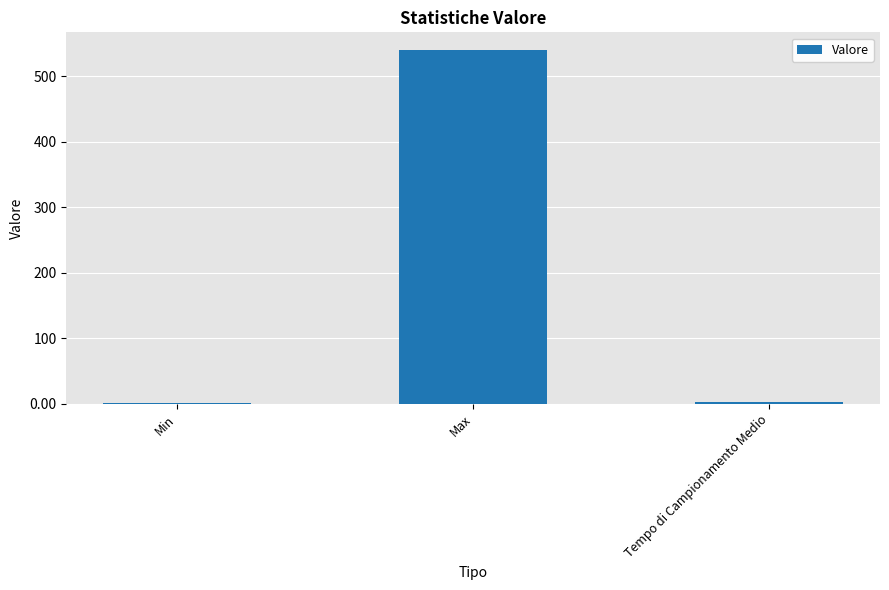

What is the sum of all values?

543.8